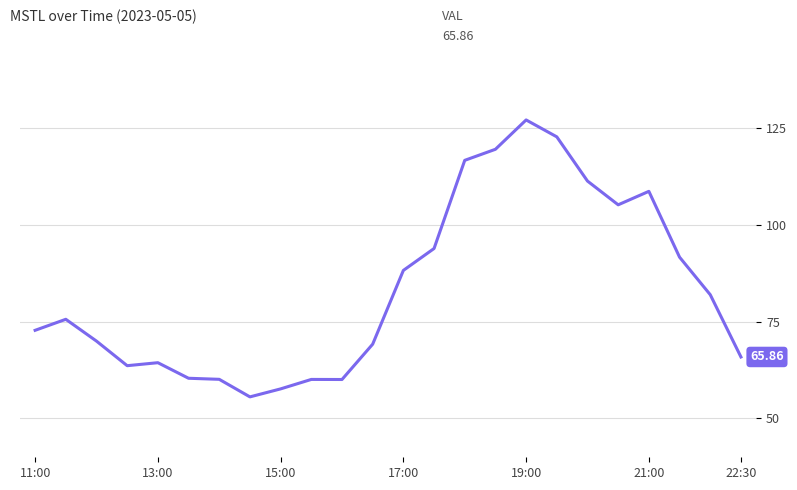

What is the difference between the maximum and minimum values?

71.4